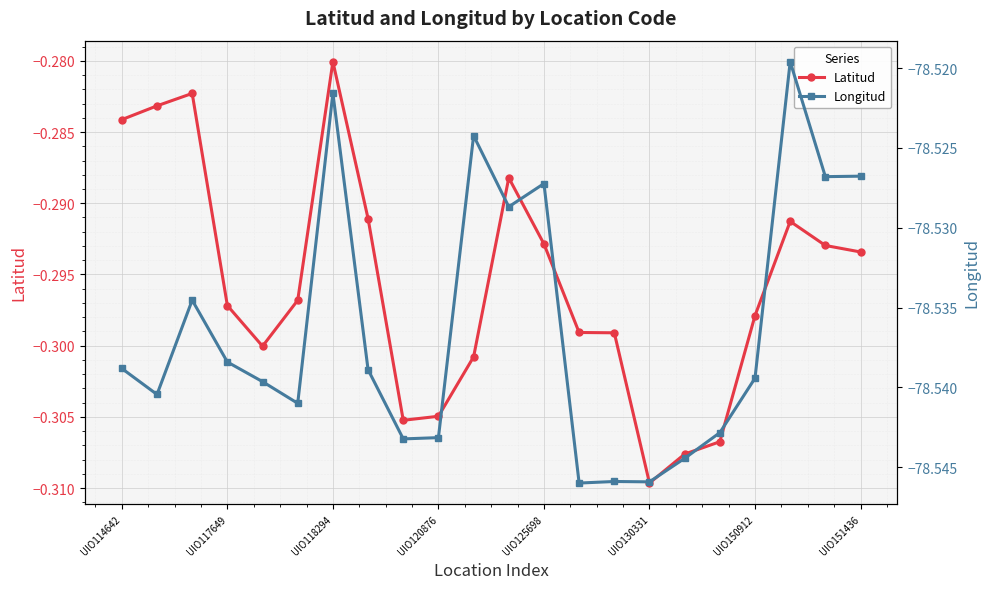

What is the label of the 12th point from the left?

11